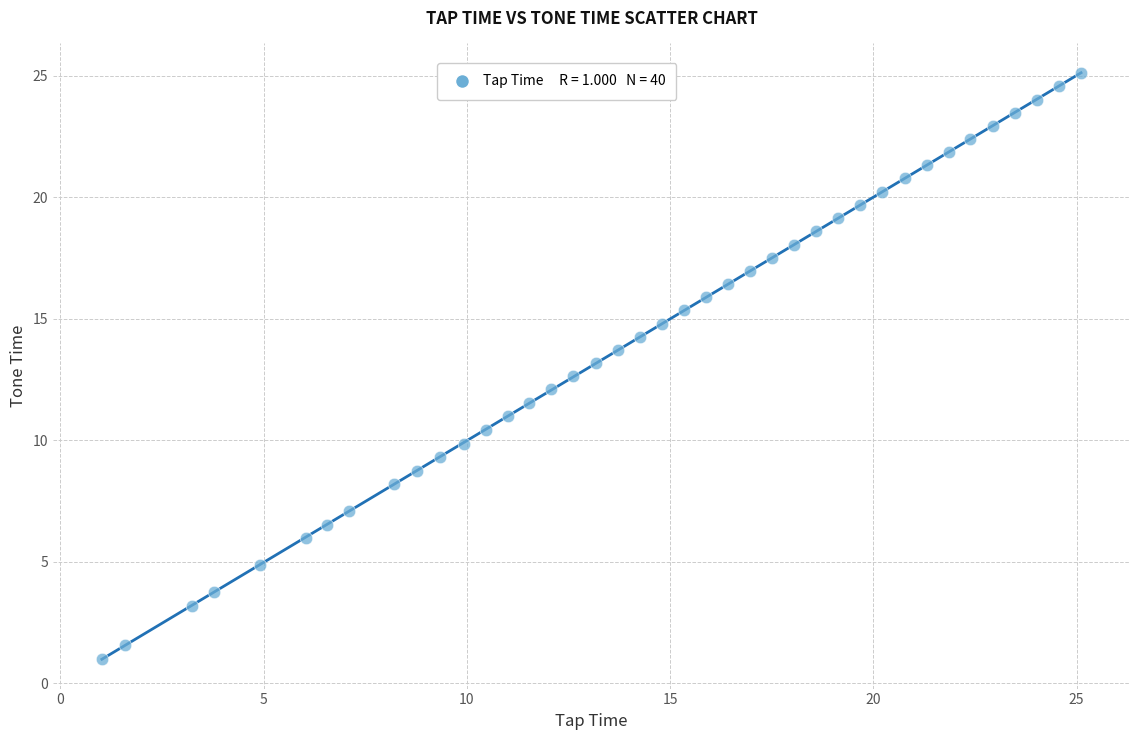

What is the range of X values (max minus min)?

24.1